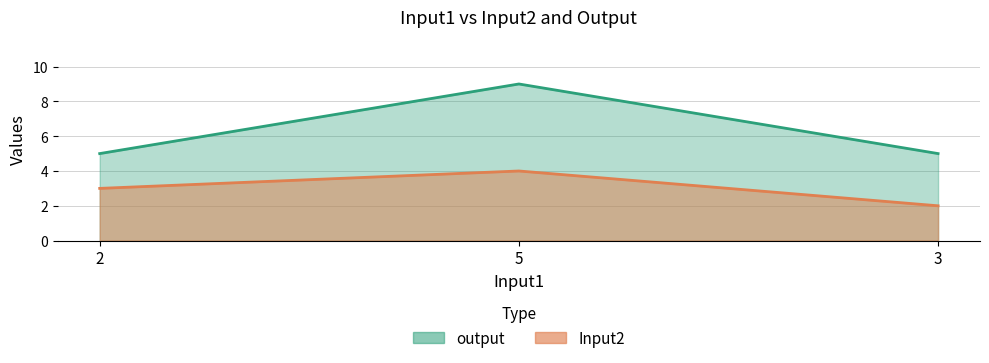

List the series in order of their peak value, lowest first.

Input2, output